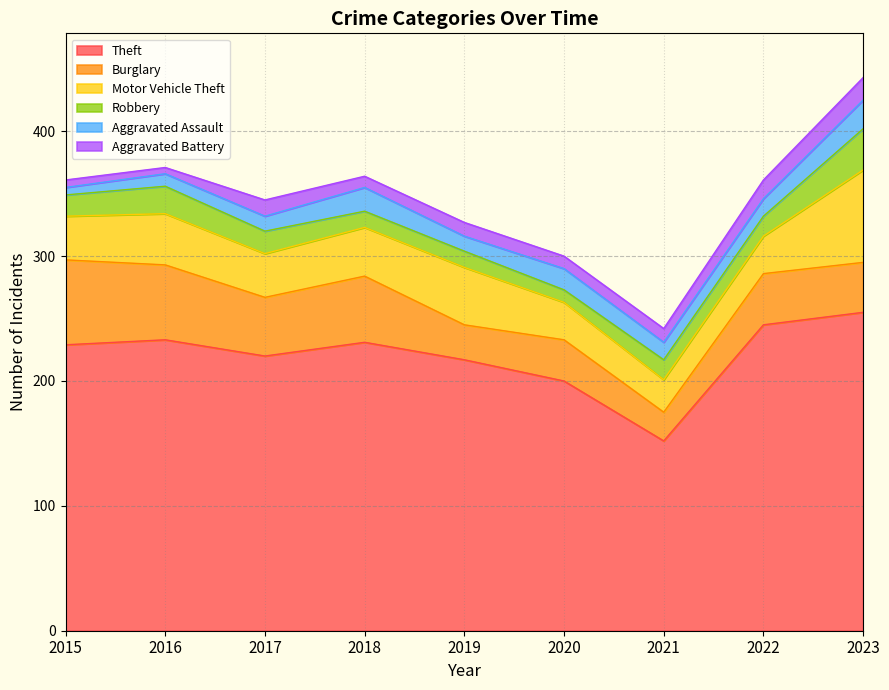

Reading left to right, list all the values displayed in this chart.

Theft: 2015=229	2016=233	2017=220	2018=231	2019=217	2020=200	2021=152	2022=245	2023=255
Burglary: 2015=68	2016=60	2017=47	2018=53	2019=28	2020=33	2021=23	2022=41	2023=40
Motor Vehicle Theft: 2015=35	2016=41	2017=35	2018=39	2019=46	2020=30	2021=26	2022=30	2023=74
Robbery: 2015=17	2016=22	2017=18	2018=13	2019=13	2020=10	2021=16	2022=16	2023=33
Aggravated Assault: 2015=6	2016=10	2017=12	2018=19	2019=12	2020=17	2021=14	2022=14	2023=23
Aggravated Battery: 2015=6	2016=5	2017=13	2018=9	2019=11	2020=10	2021=11	2022=15	2023=18